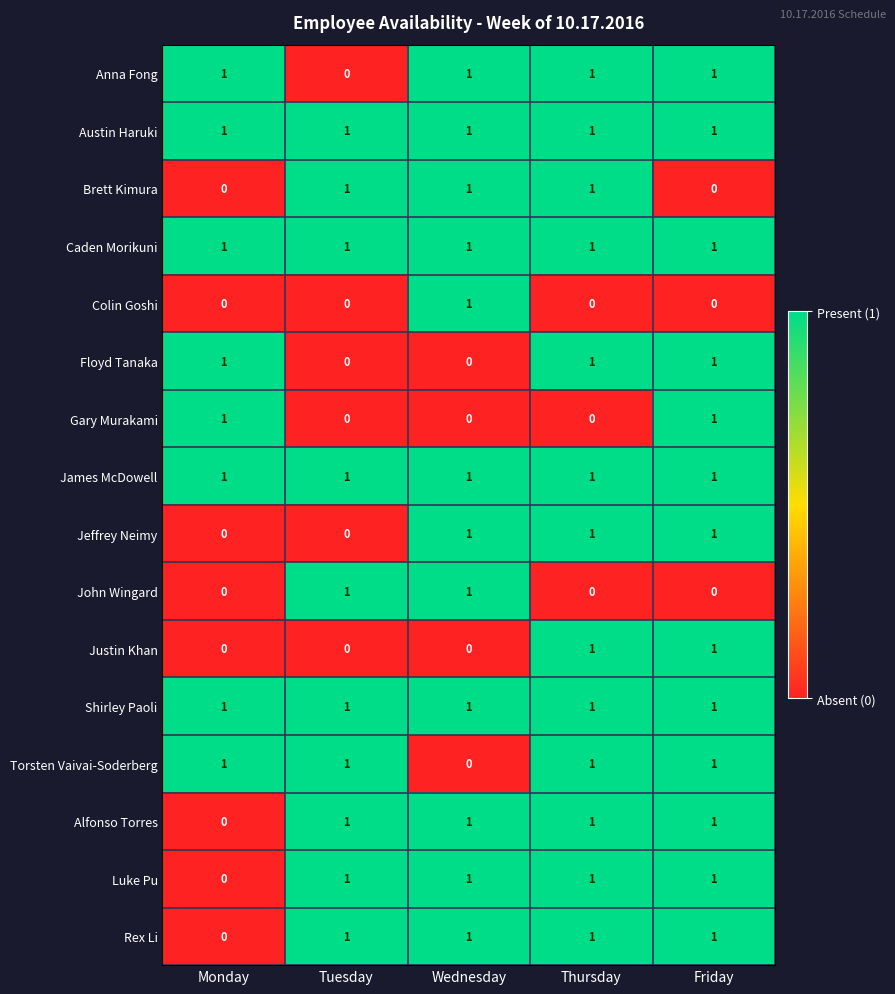

Is the value of Luke Pu at Tuesday greater than the value of Jeffrey Neimy at Tuesday?

Yes